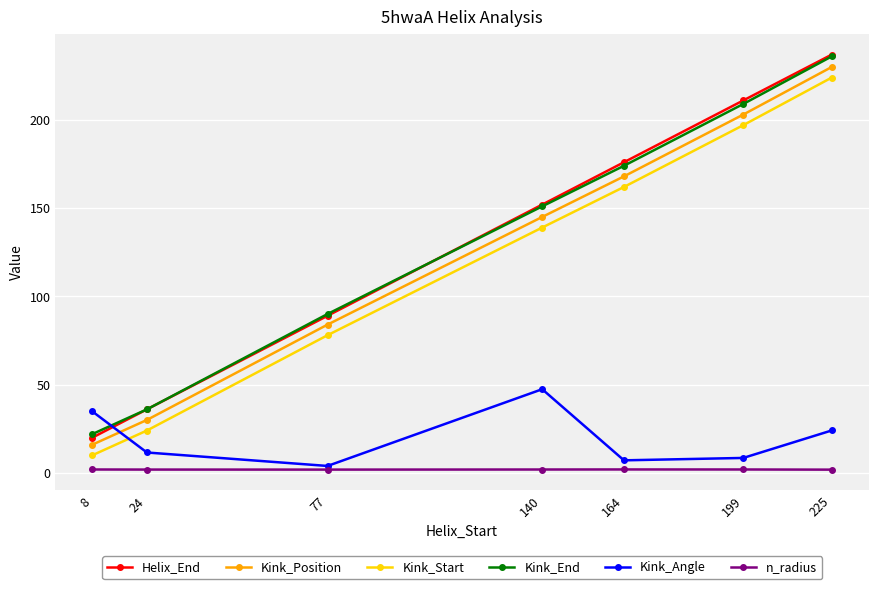

The n_radius series shows 1.9 at 8. True or false?

True